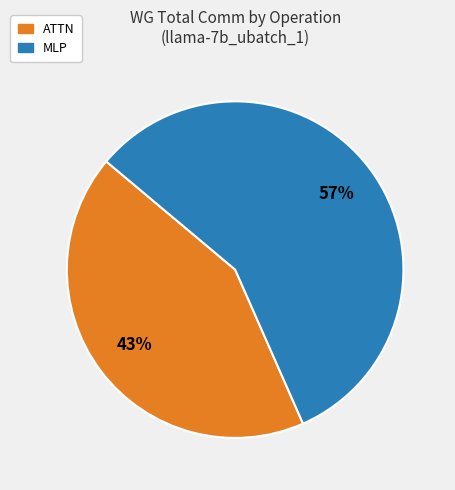

How many segments does this pie chart have?

2